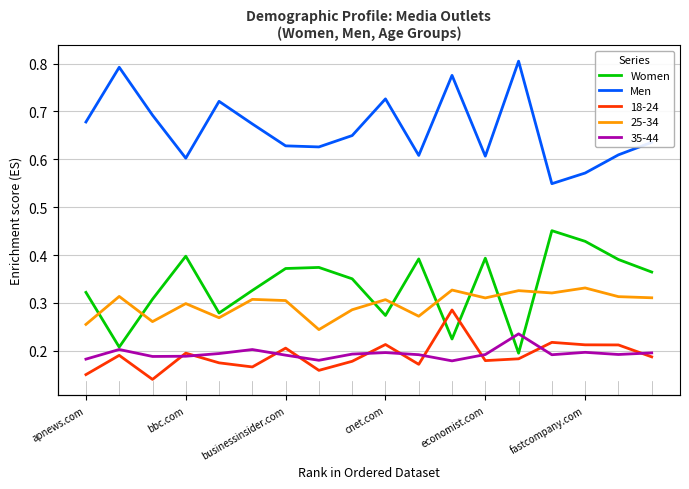

How many categories are shown in the chart?

18